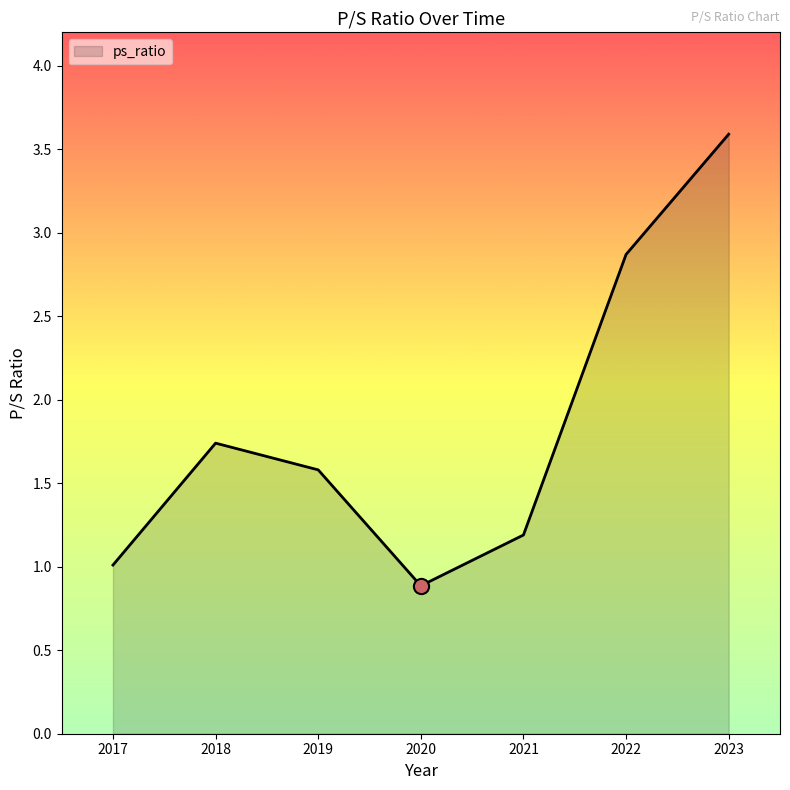

What is the change in value from 2017 to 2020?

-0.1